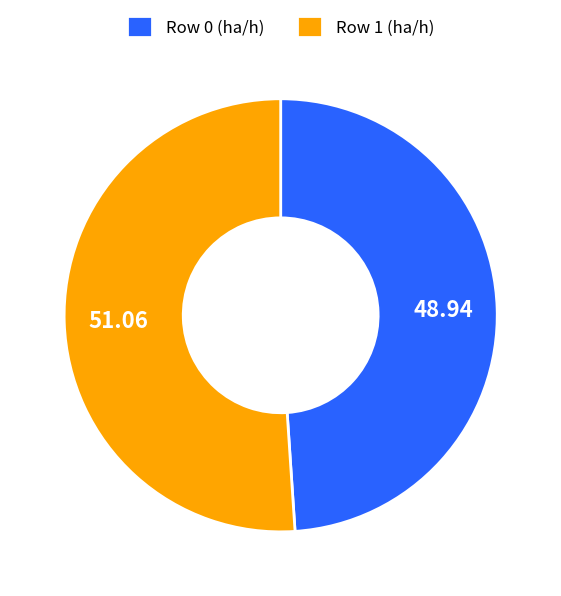

Rank the categories by value from highest to lowest.

Row 1 (ha/h), Row 0 (ha/h)